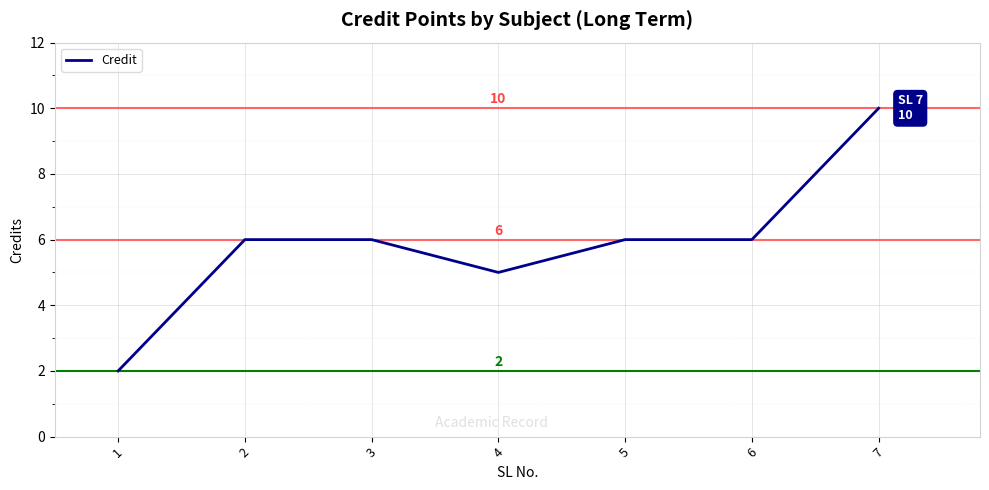

How many lines are shown in the chart?

1